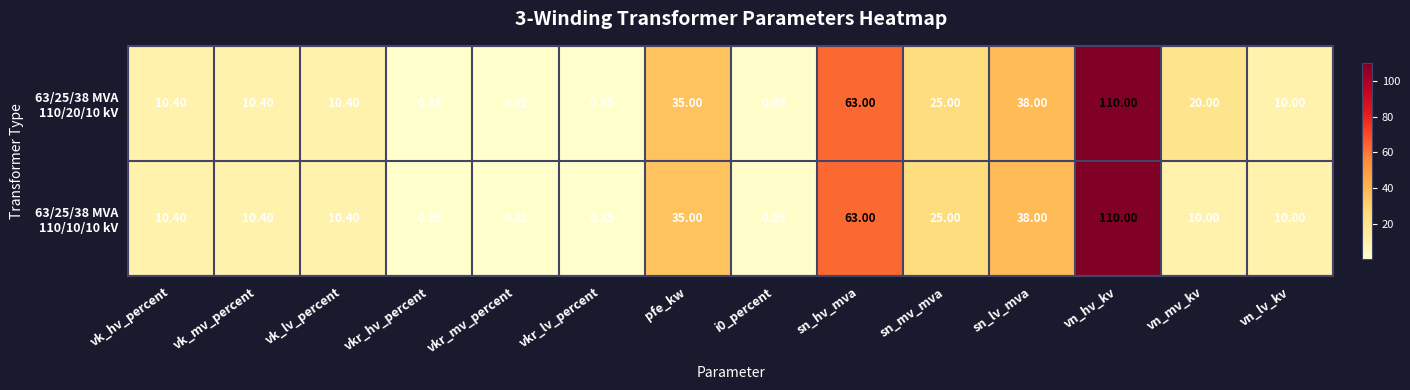

Which category has the lowest value across all series?

vkr_hv_percent